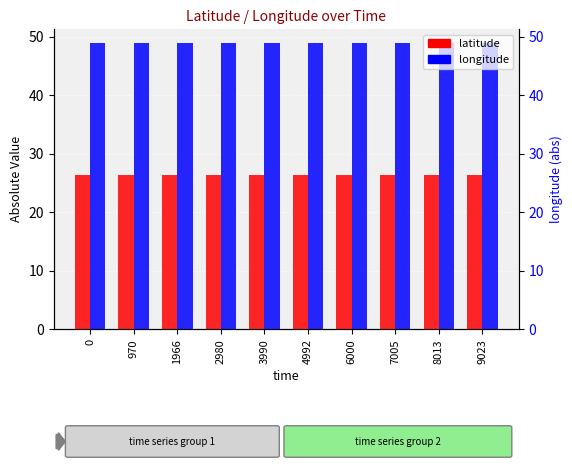

The latitude series shows 26.3 at 8013. True or false?

True